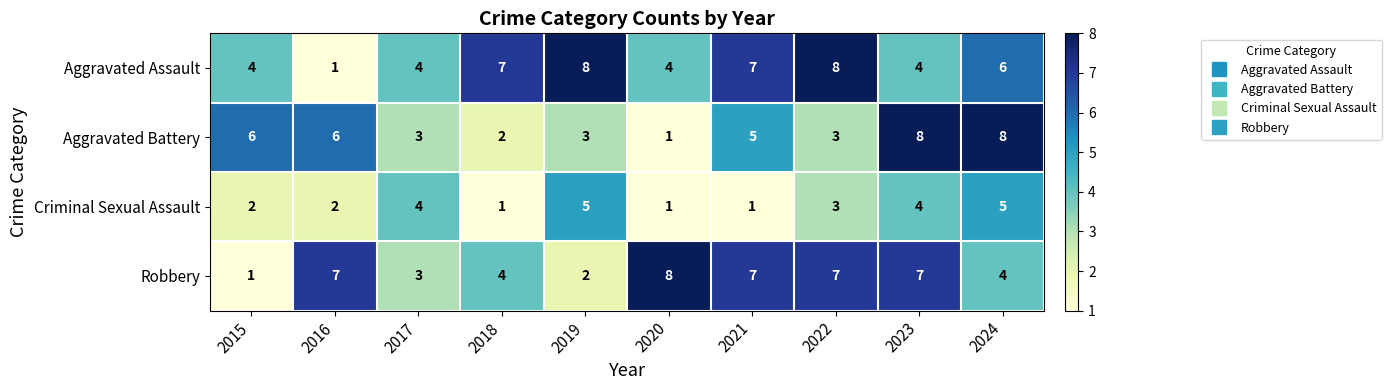

What is the maximum value for Aggravated Battery?

8